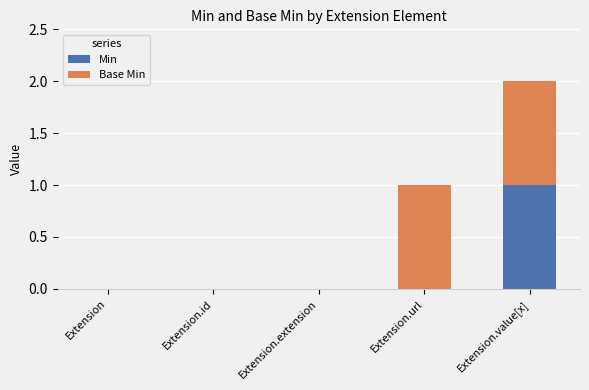

What are all the series names shown in the legend?

Min, Base Min